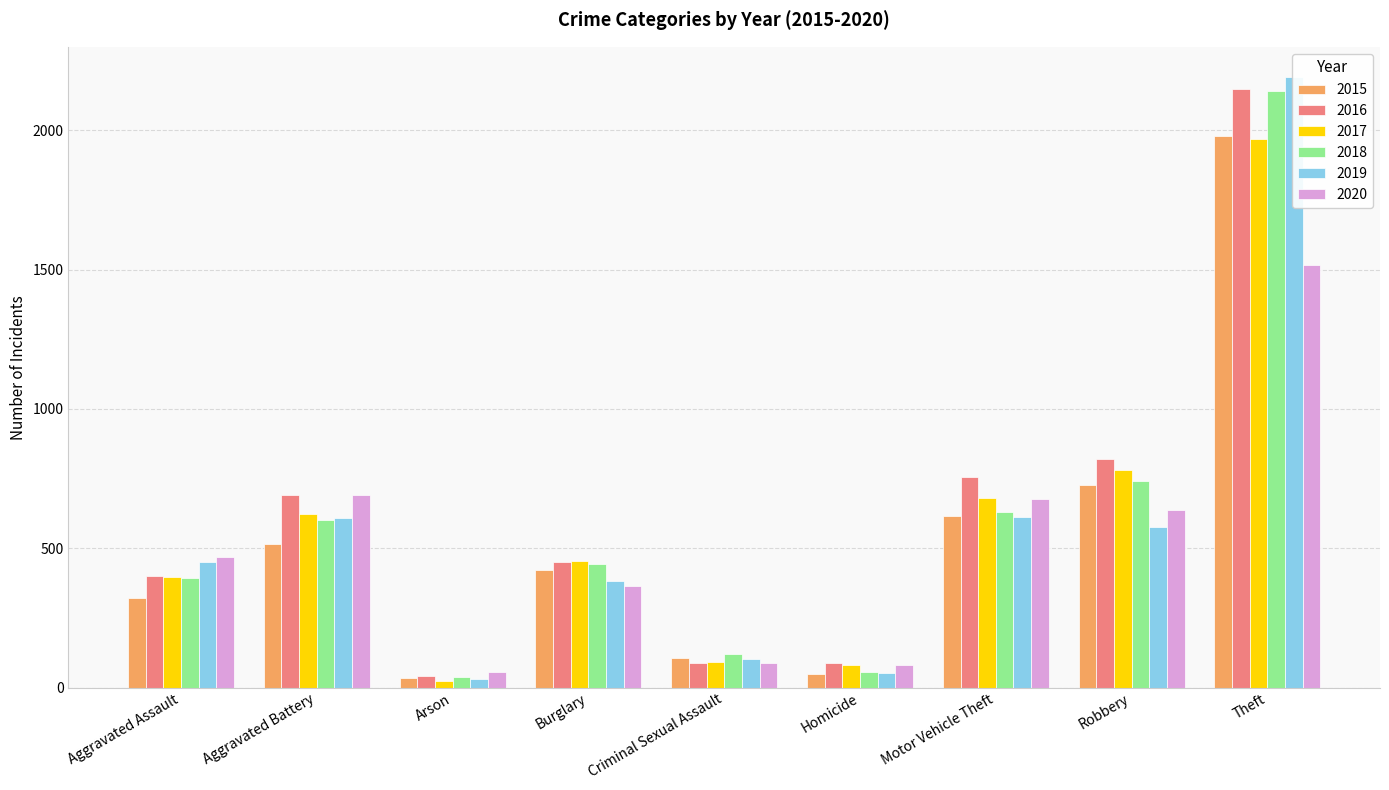

How many bars are there in total?

54